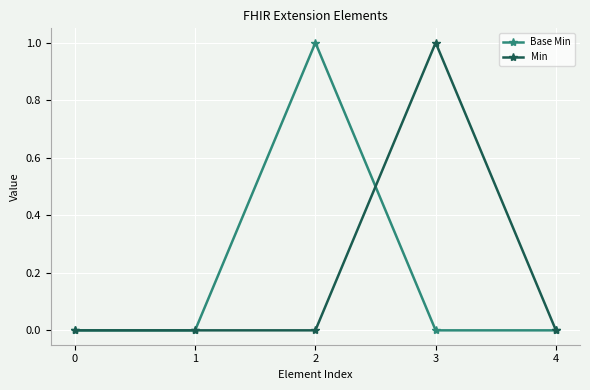

How many interior local peaks does the Base Min series have?

1